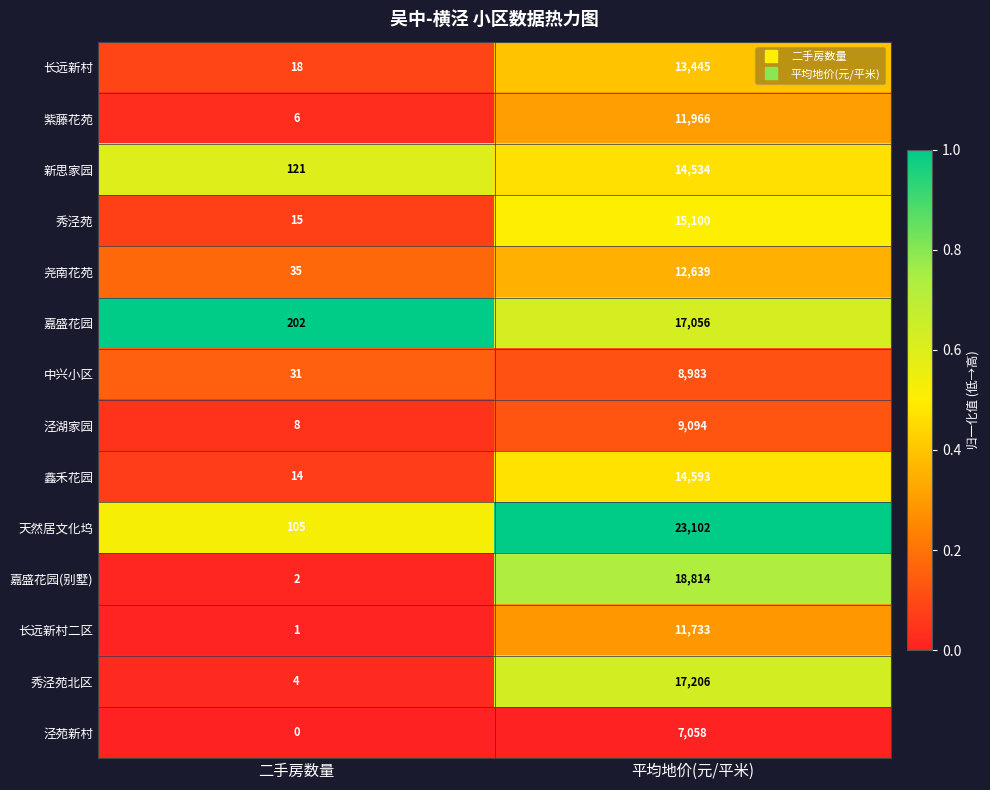

List the labels in order of 秀泾苑 value, largest first.

平均地价(元/平米), 二手房数量